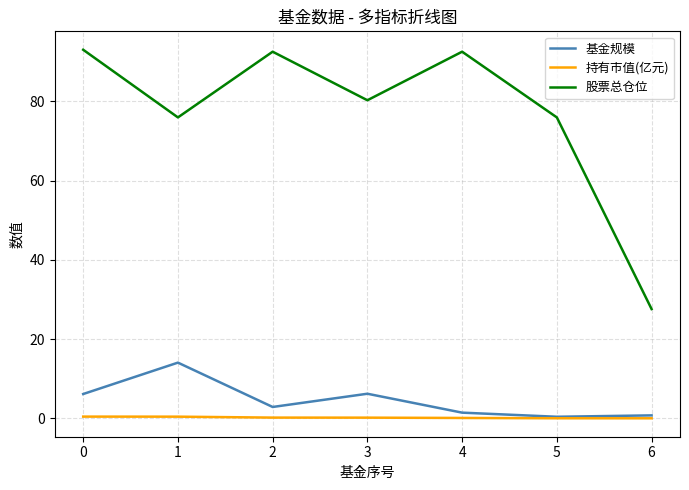

At how many categories does at least one series exceed 28?

6